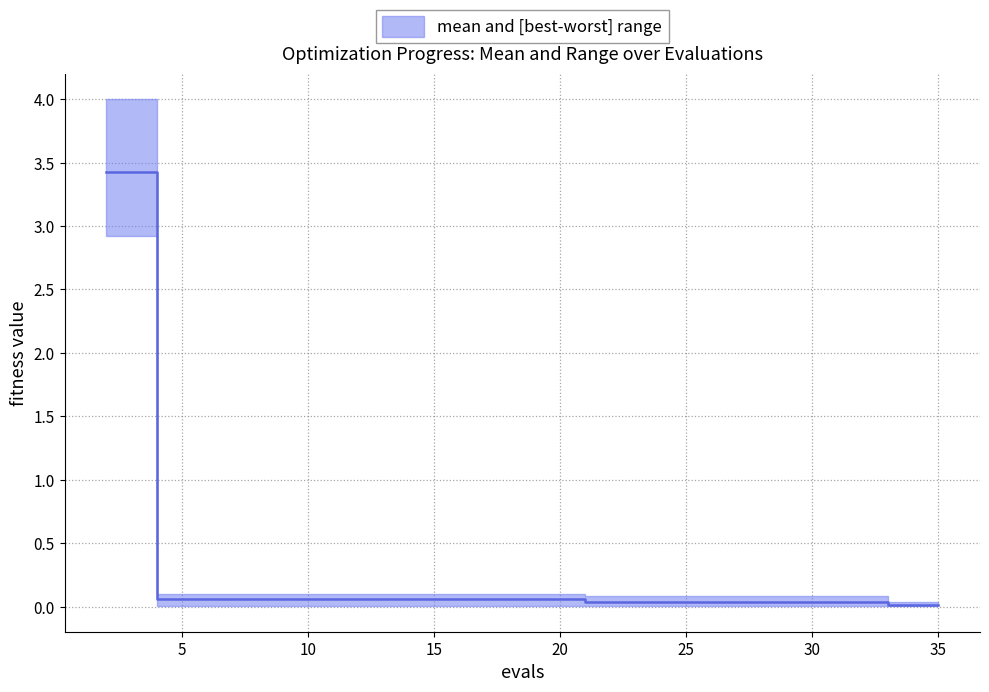

Which category has the highest value in the mean series?

2